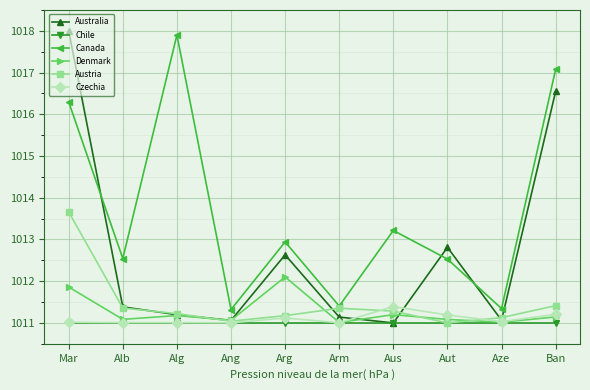

Reading left to right, what are all the values shown in this chart?

Australia: Mar=1018.0	Alb=1011.4	Alg=1011.2	Ang=1011.1	Arg=1012.6	Arm=1011.1	Aus=1011.0	Aut=1012.8	Aze=1011.1	Ban=1016.6
Chile: Mar=1011.0	Alb=1011.0	Alg=1011.0	Ang=1011.0	Arg=1011.0	Arm=1011.0	Aus=1011.0	Aut=1011.0	Aze=1011.0	Ban=1011.0
Canada: Mar=1016.3	Alb=1012.5	Alg=1017.9	Ang=1011.3	Arg=1012.9	Arm=1011.4	Aus=1013.2	Aut=1012.5	Aze=1011.3	Ban=1017.1
Denmark: Mar=1011.9	Alb=1011.1	Alg=1011.2	Ang=1011.1	Arg=1012.1	Arm=1011.0	Aus=1011.2	Aut=1011.1	Aze=1011.0	Ban=1011.1
Austria: Mar=1013.7	Alb=1011.4	Alg=1011.2	Ang=1011.0	Arg=1011.2	Arm=1011.4	Aus=1011.3	Aut=1011.0	Aze=1011.1	Ban=1011.4
Czechia: Mar=1011.0	Alb=1011.0	Alg=1011.0	Ang=1011.0	Arg=1011.1	Arm=1011.0	Aus=1011.4	Aut=1011.2	Aze=1011.0	Ban=1011.2